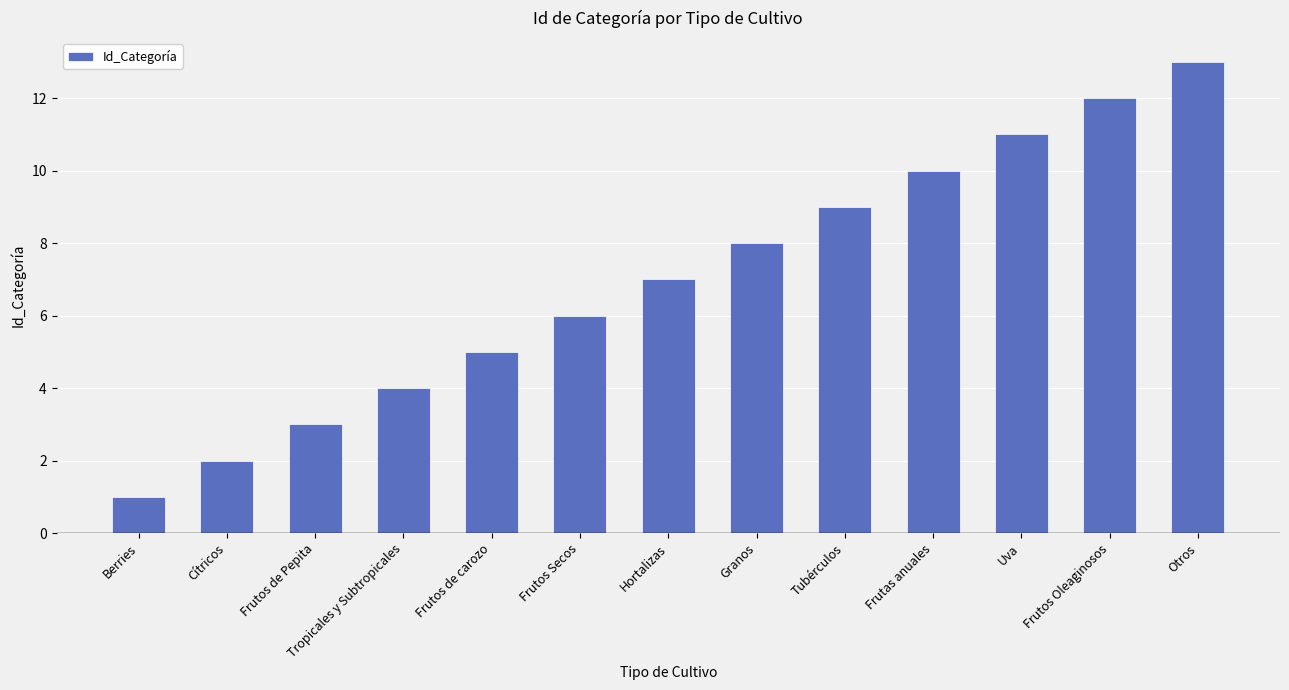

Which has a higher value, Frutos de carozo or Berries?

Frutos de carozo